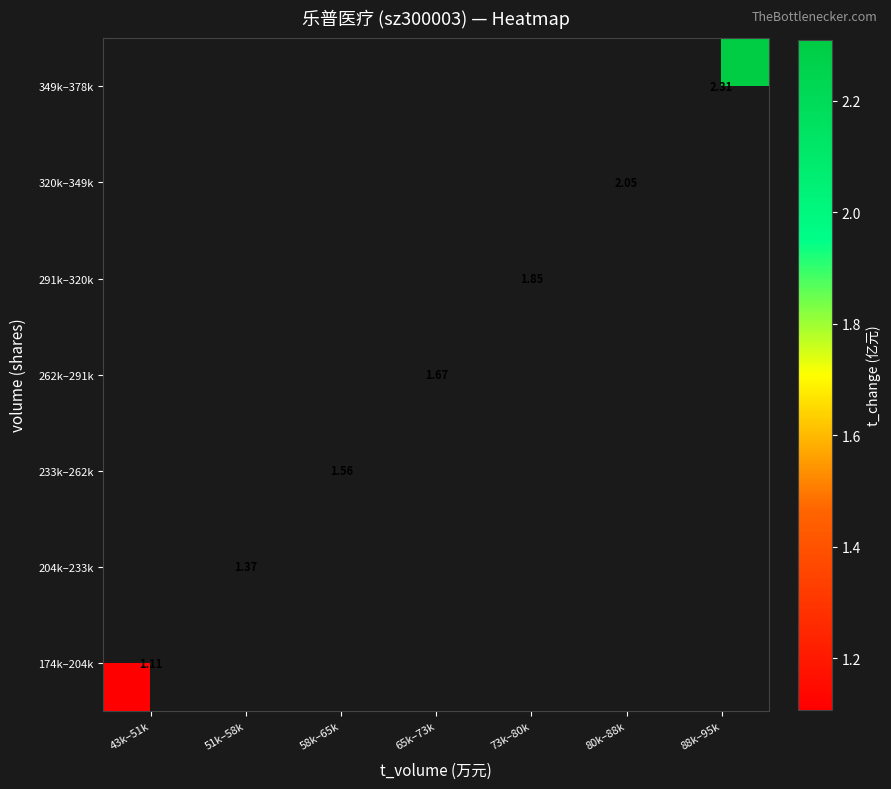

Which label corresponds to the smallest value in the chart?

43k–51k